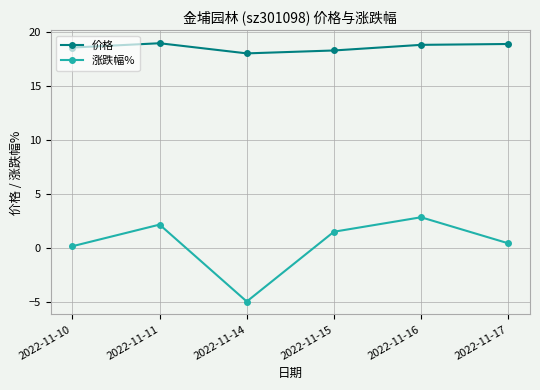

Which series changed the most between 2022-11-14 and 2022-11-15?

涨跌幅%